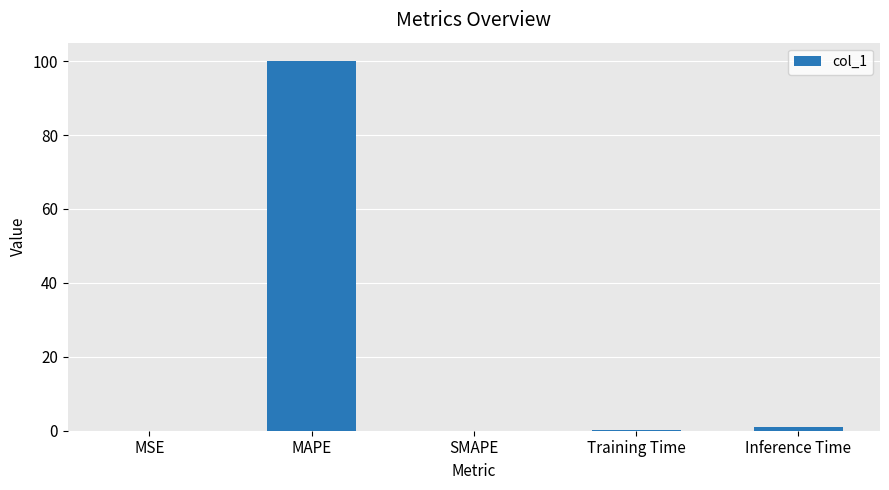

Is it true that the value at MAPE is 29.4?

False